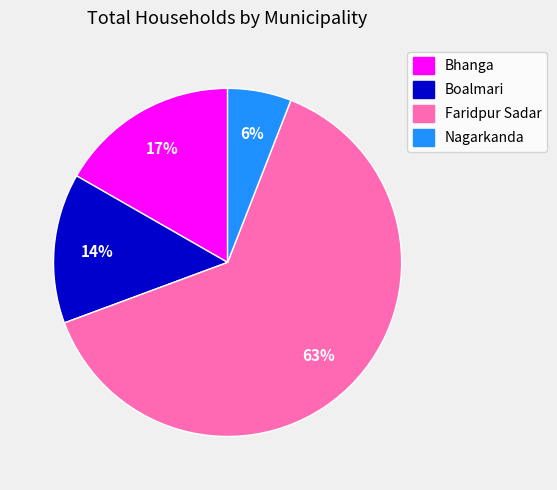

Is there a majority slice in this chart?

Yes